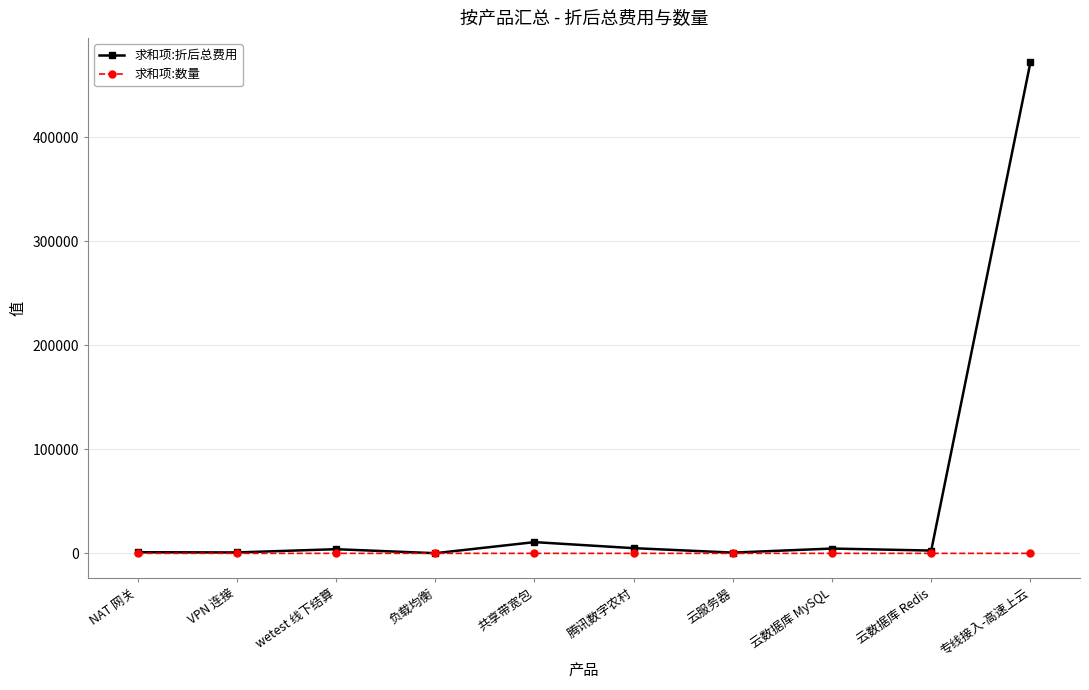

What are all the series names shown in the legend?

求和项:折后总费用, 求和项:数量